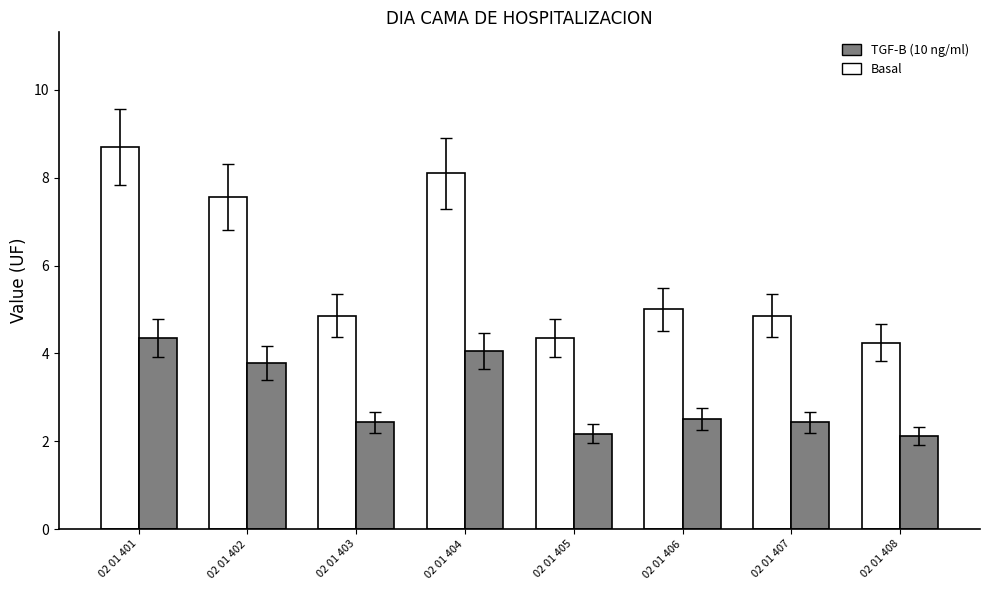

Between 02 01 405 and 02 01 406, which series saw the biggest shift?

Basal